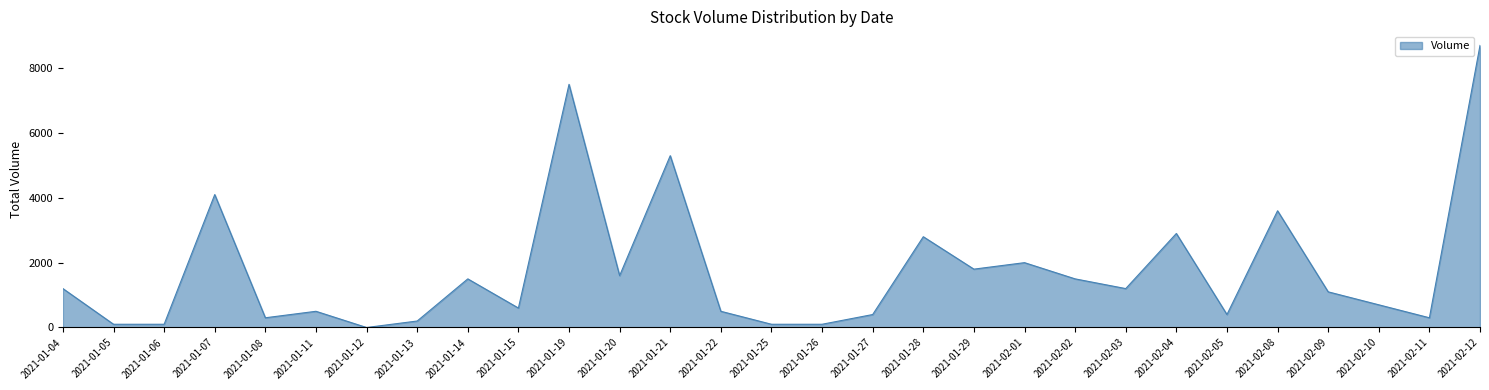

What is the ratio of the value at 2021-02-09 to the value at 2021-02-08?

0.3